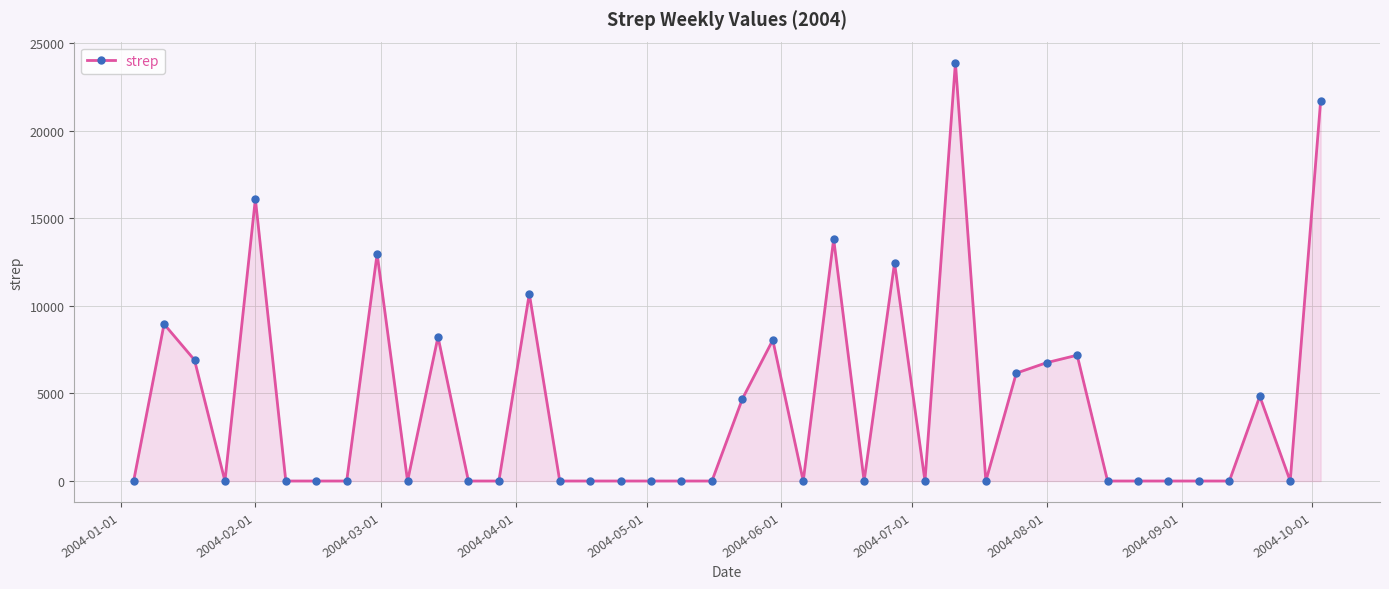

What is the maximum value shown in the chart?

23896.3